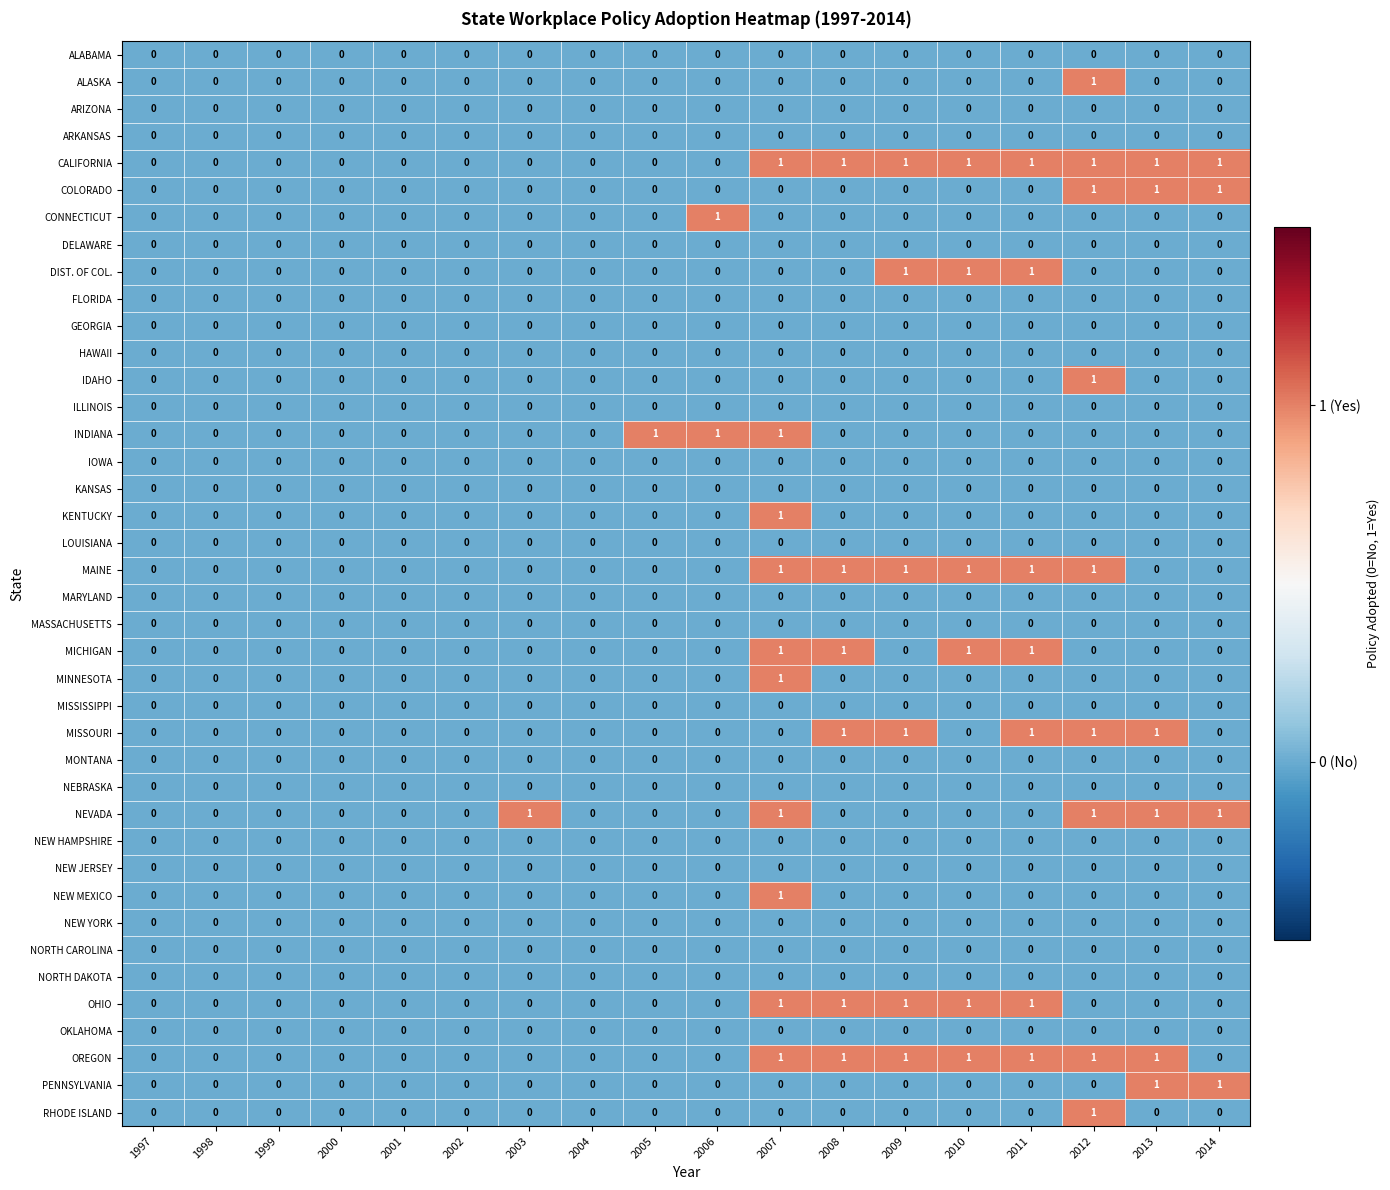

Count the OREGON values in the range 0 to 1.

18